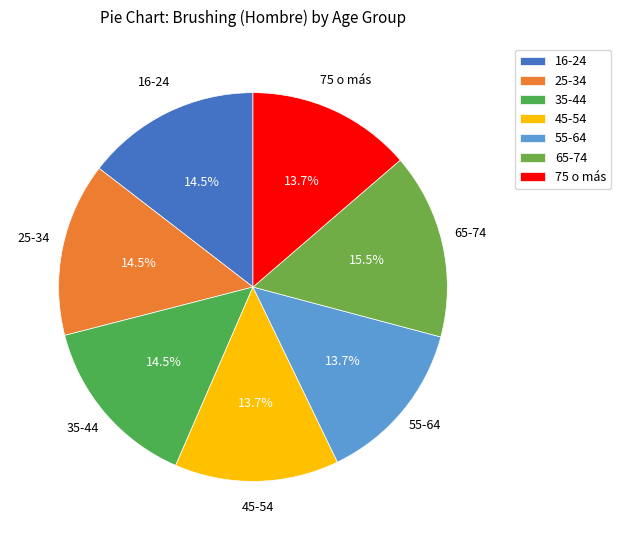

To the nearest percent, what is the difference between the largest and smallest slice percentages?

2%